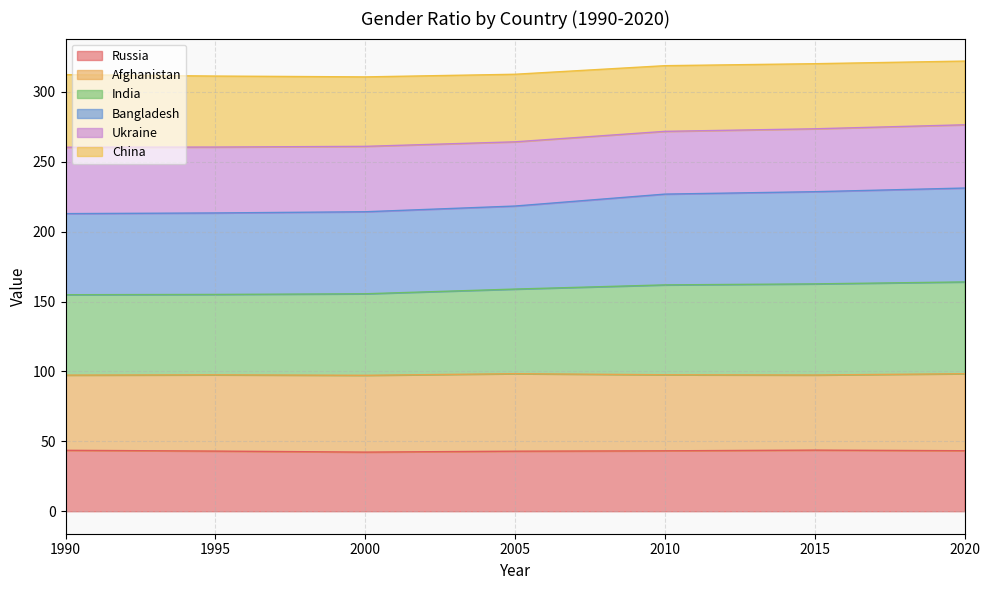

What is the minimum value for Russia?

42.3